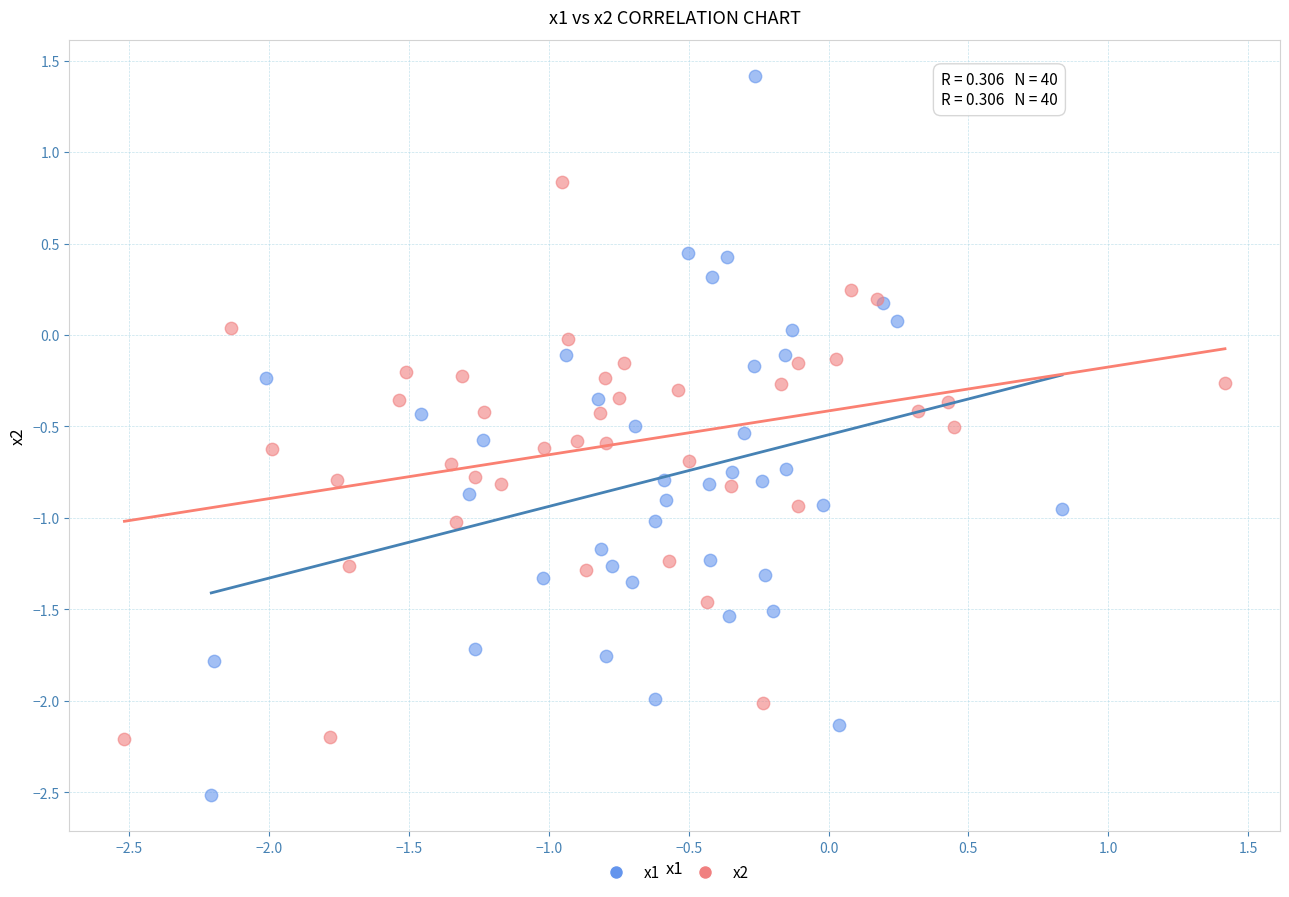

Which series has the largest Y range (max minus min)?

x1